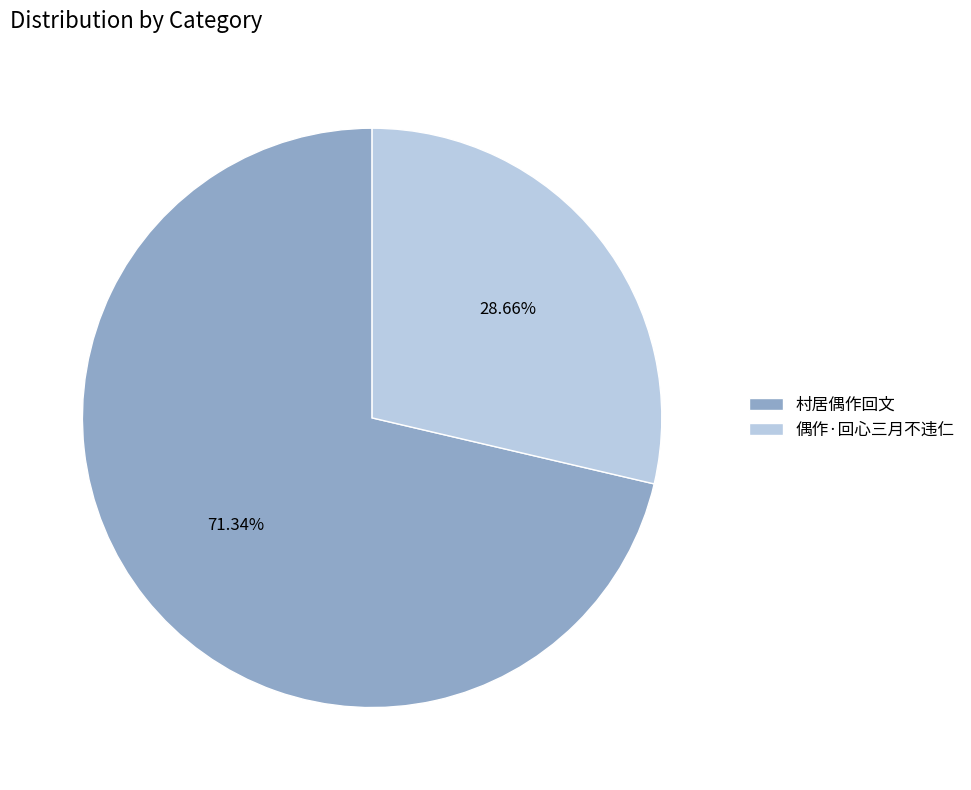

Does 偶作·回心三月不违仁 account for over 50% of the chart?

No